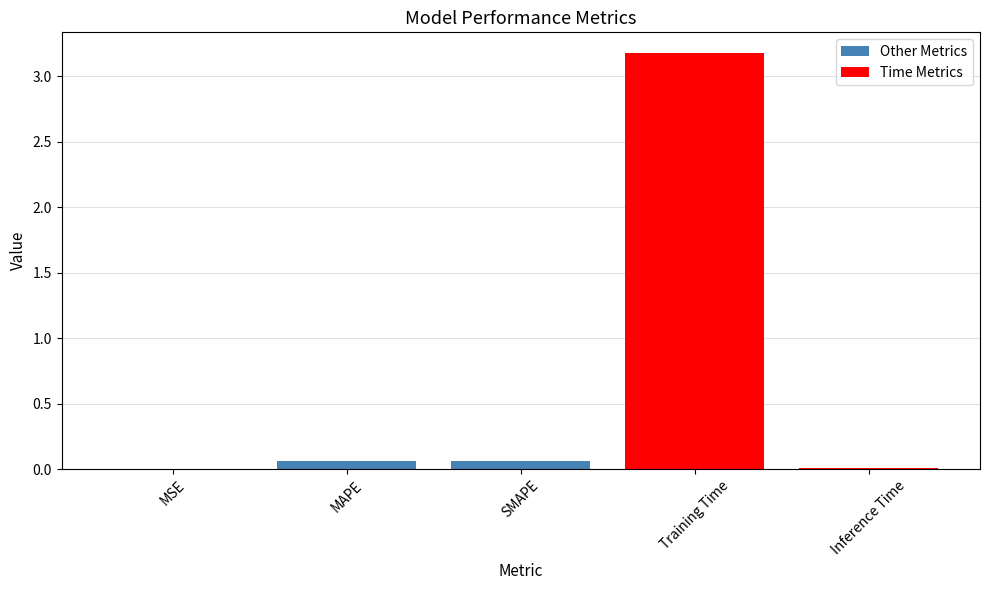

Between Training Time and Inference Time, which is larger?

Training Time